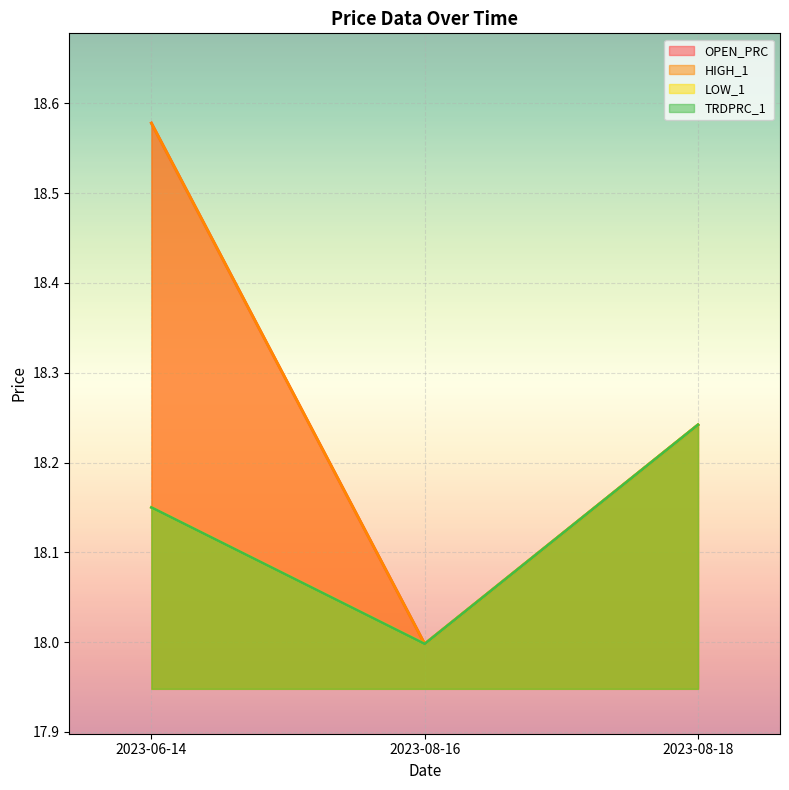

What is the difference between the maximum and minimum values in the OPEN_PRC series?

0.6